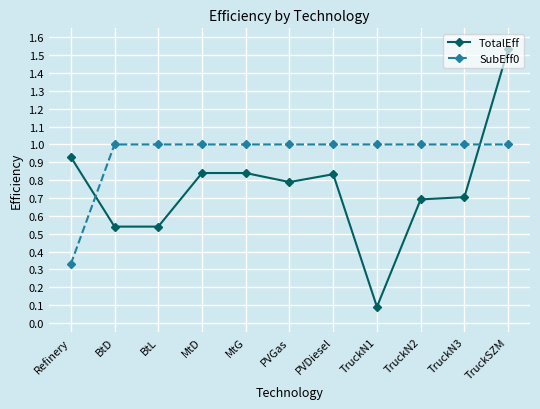

What is the sum of the TotalEff values at PVGas and MtD?

1.6